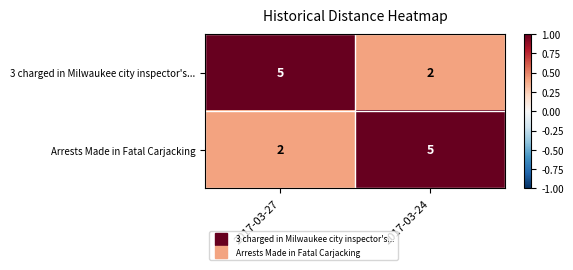

What is the spread (max minus min) of values at 2017-03-24?

3